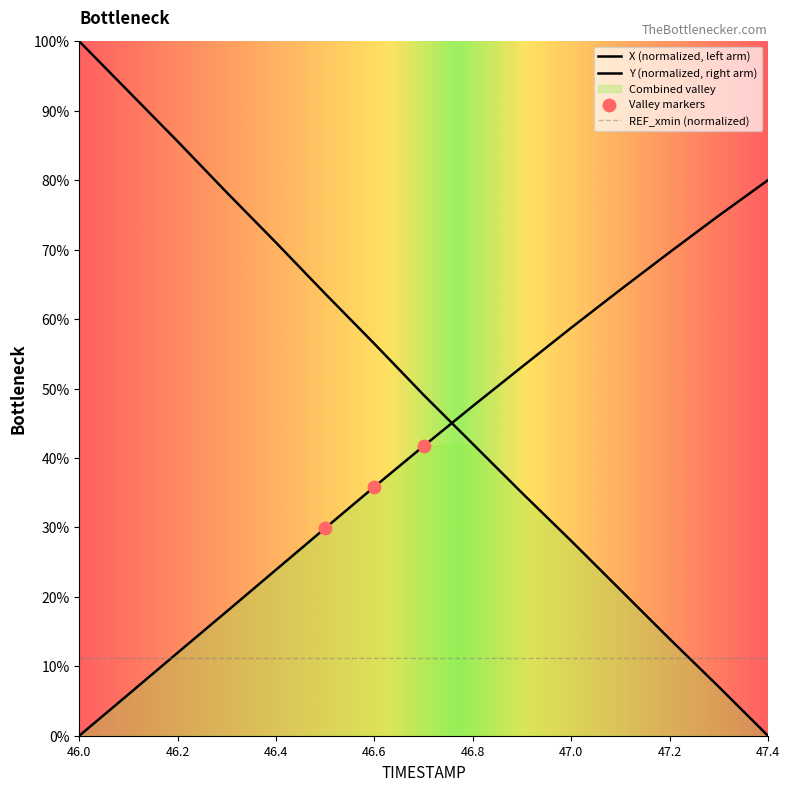

What is the total value across all series at 46.4?

0.9